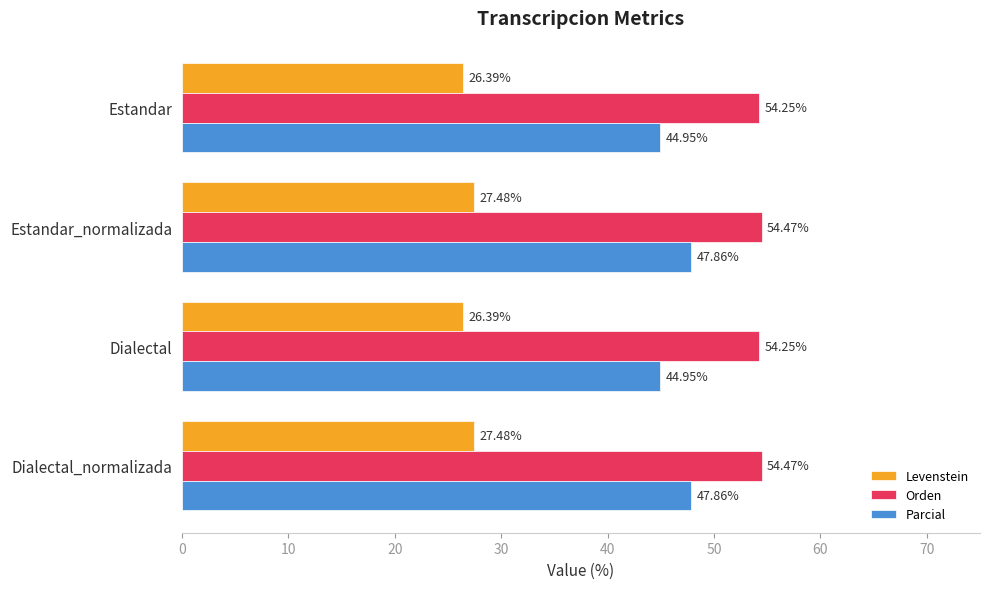

What is the sum of all Parcial values?

185.6